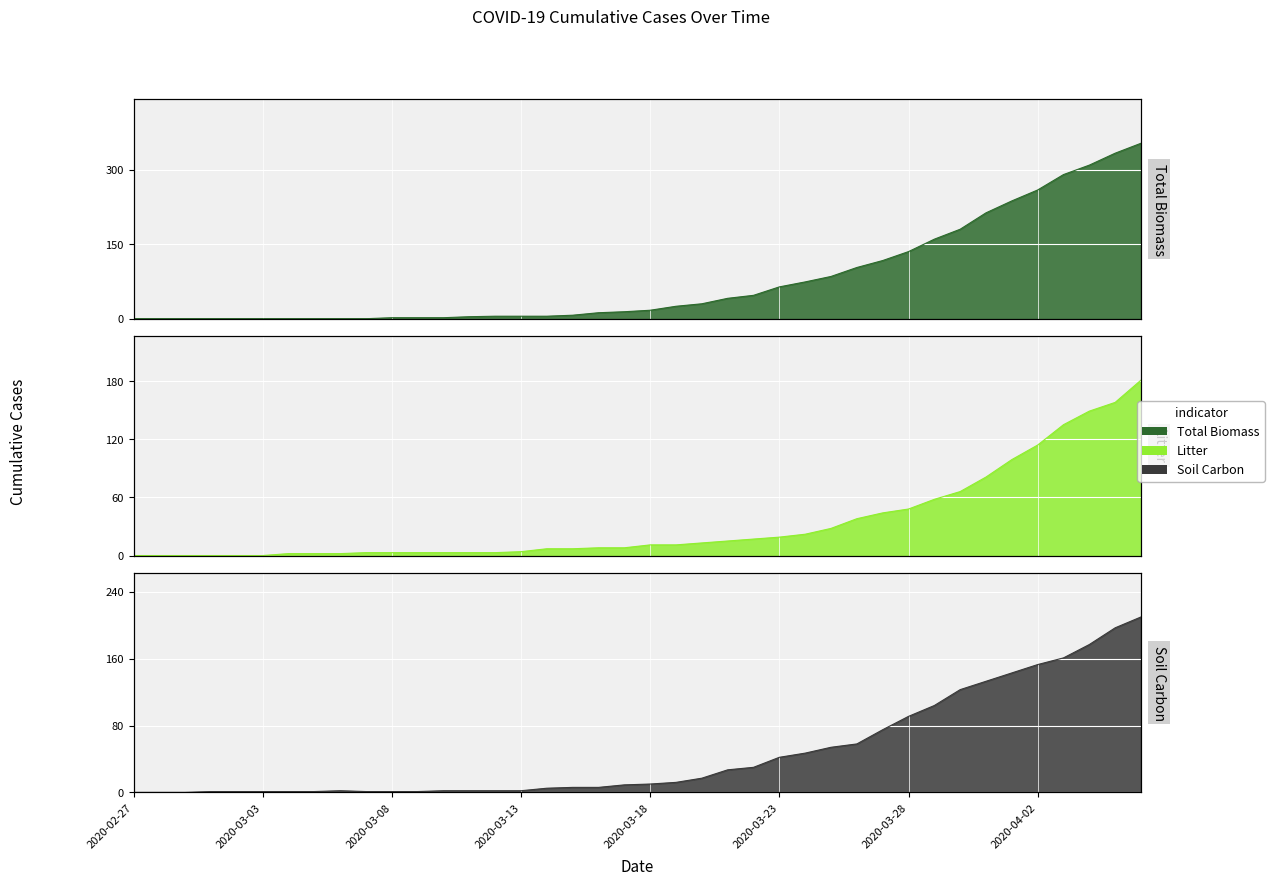

Reading right to left, extract all data points from this chart.

0: 2020-04-06=353	2020-04-05=333	2020-04-04=309	2020-04-03=290	2020-04-02=259	2020-04-01=237	2020-03-31=213	2020-03-30=180	2020-03-29=160	2020-03-28=135	2020-03-27=117	2020-03-26=103	2020-03-25=85	2020-03-24=74	2020-03-23=64	2020-03-22=47	2020-03-21=41	2020-03-20=30	2020-03-19=25	2020-03-18=17	2020-03-17=14	2020-03-16=12	2020-03-15=7	2020-03-14=5	2020-03-13=5	2020-03-12=5	2020-03-11=4	2020-03-10=2	2020-03-09=2	2020-03-08=2	2020-03-07=0	2020-03-06=0	2020-03-05=0	2020-03-04=0	2020-03-03=0	2020-03-02=0	2020-03-01=0	2020-02-29=0	2020-02-28=0	2020-02-27=0
1: 2020-04-06=181	2020-04-05=158	2020-04-04=149	2020-04-03=135	2020-04-02=114	2020-04-01=99	2020-03-31=81	2020-03-30=66	2020-03-29=58	2020-03-28=48	2020-03-27=44	2020-03-26=38	2020-03-25=28	2020-03-24=22	2020-03-23=19	2020-03-22=17	2020-03-21=15	2020-03-20=13	2020-03-19=11	2020-03-18=11	2020-03-17=8	2020-03-16=8	2020-03-15=7	2020-03-14=7	2020-03-13=4	2020-03-12=3	2020-03-11=3	2020-03-10=3	2020-03-09=3	2020-03-08=3	2020-03-07=3	2020-03-06=2	2020-03-05=2	2020-03-04=2	2020-03-03=0	2020-03-02=0	2020-03-01=0	2020-02-29=0	2020-02-28=0	2020-02-27=0
2: 2020-04-06=210	2020-04-05=197	2020-04-04=177	2020-04-03=161	2020-04-02=153	2020-04-01=143	2020-03-31=133	2020-03-30=123	2020-03-29=104	2020-03-28=91	2020-03-27=75	2020-03-26=58	2020-03-25=54	2020-03-24=47	2020-03-23=42	2020-03-22=30	2020-03-21=27	2020-03-20=17	2020-03-19=12	2020-03-18=10	2020-03-17=9	2020-03-16=6	2020-03-15=6	2020-03-14=5	2020-03-13=2	2020-03-12=2	2020-03-11=2	2020-03-10=2	2020-03-09=1	2020-03-08=1	2020-03-07=1	2020-03-06=2	2020-03-05=1	2020-03-04=1	2020-03-03=1	2020-03-02=1	2020-03-01=1	2020-02-29=0	2020-02-28=0	2020-02-27=0